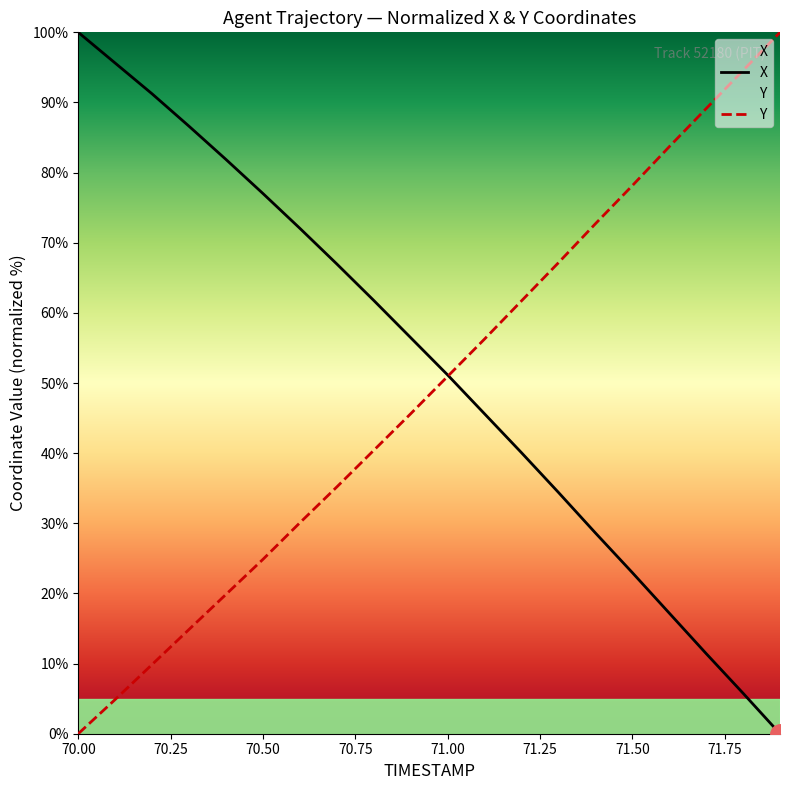

At how many categories does at least one series exceed 48?

20